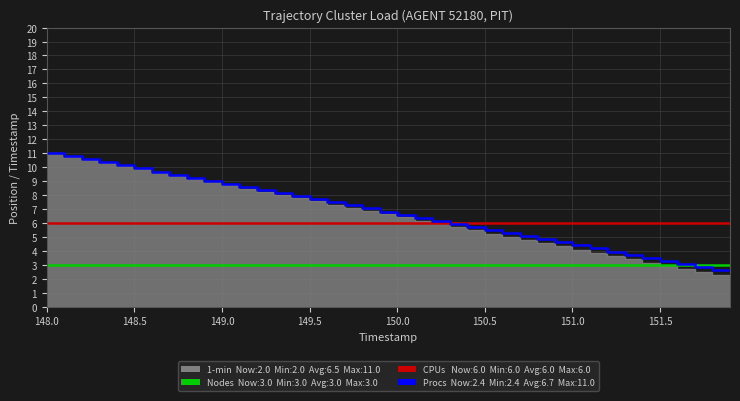

What is the label of the 21st point from the left?

150.0